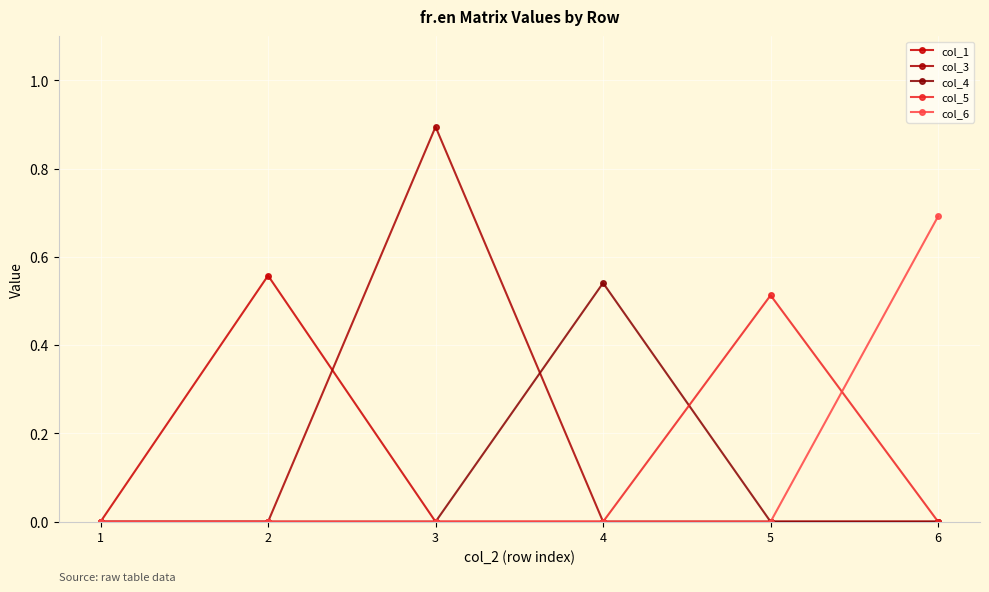

What is the difference between the highest and lowest values at 3?

0.9